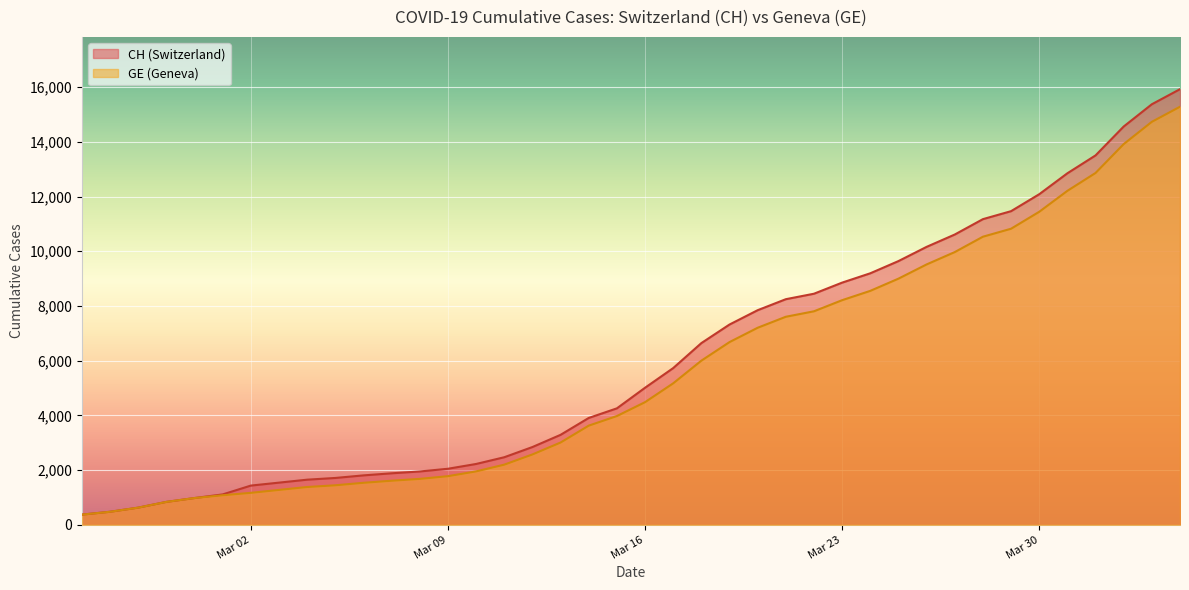

What value does the CH series have at 2020-03-04?

1652